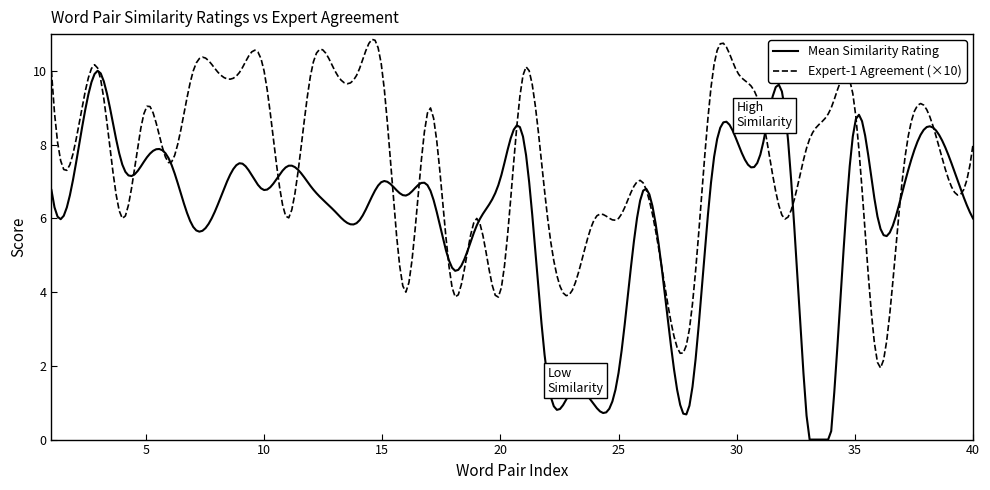

List the series in order of their peak value, highest first.

Expert-1 Agreement (×10), Mean Similarity Rating